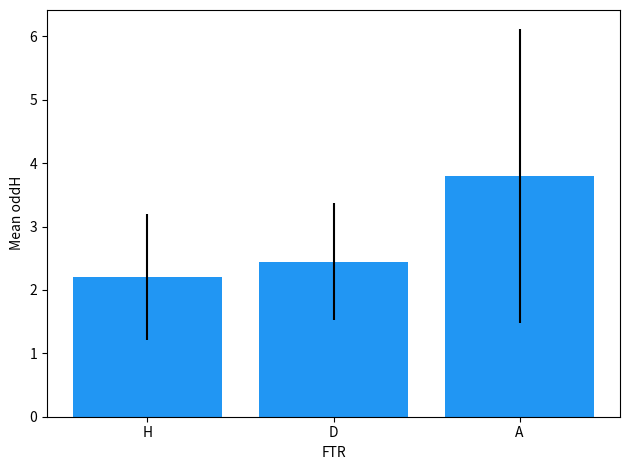

Reading left to right, extract all data points from this chart.

H=2.2	D=2.4	A=3.8